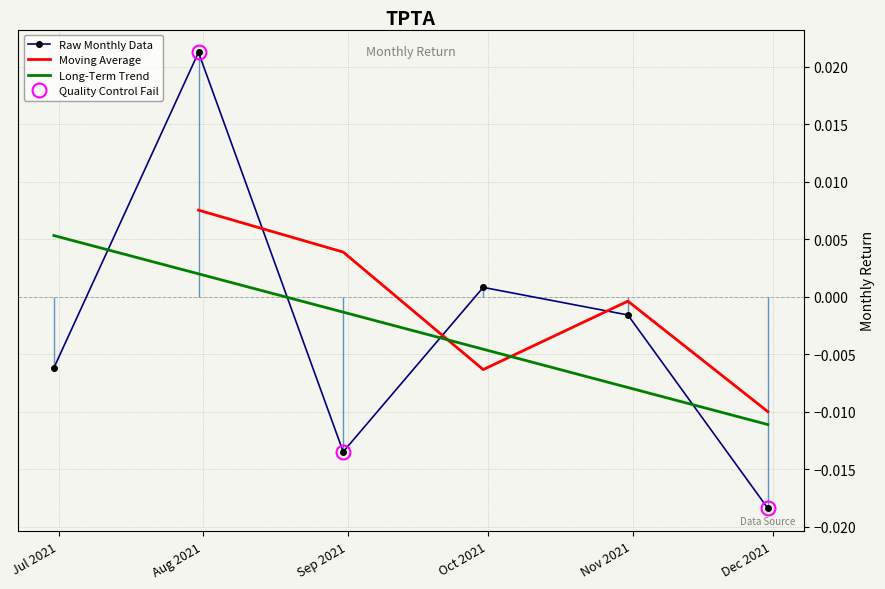

How many intersections are there between Raw Monthly Data and Long-Term Trend?

4